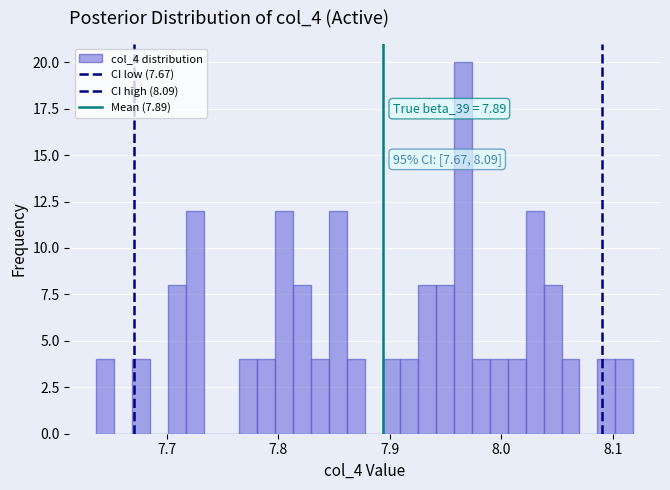

Read against the x-axis, roughly where is the centre of the tallest bar?

7.97